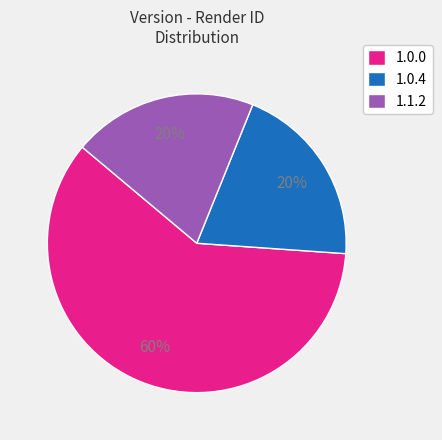

Does any single category account for the majority?

Yes